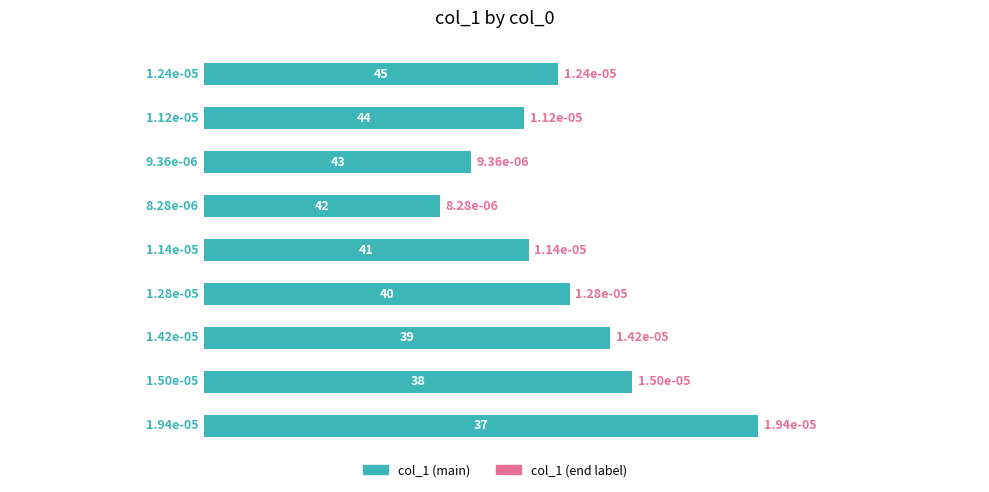

Count the values in the range 0 to 1.

9